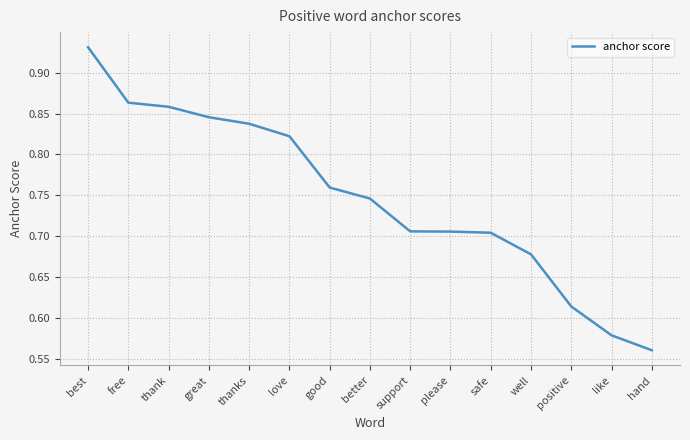

Which has a higher value, positive or support?

support